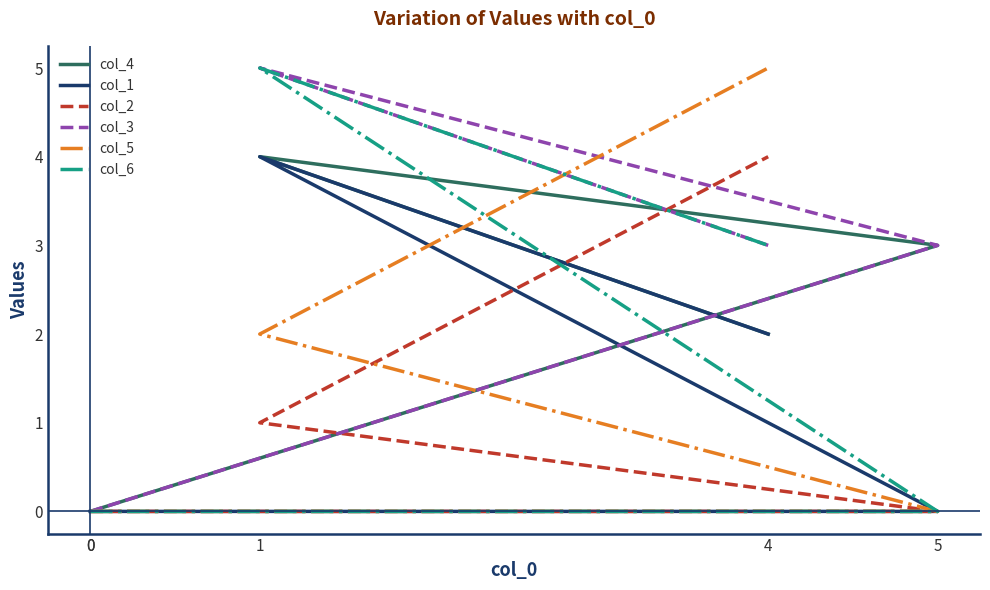

Count the number of data series in this chart.

6